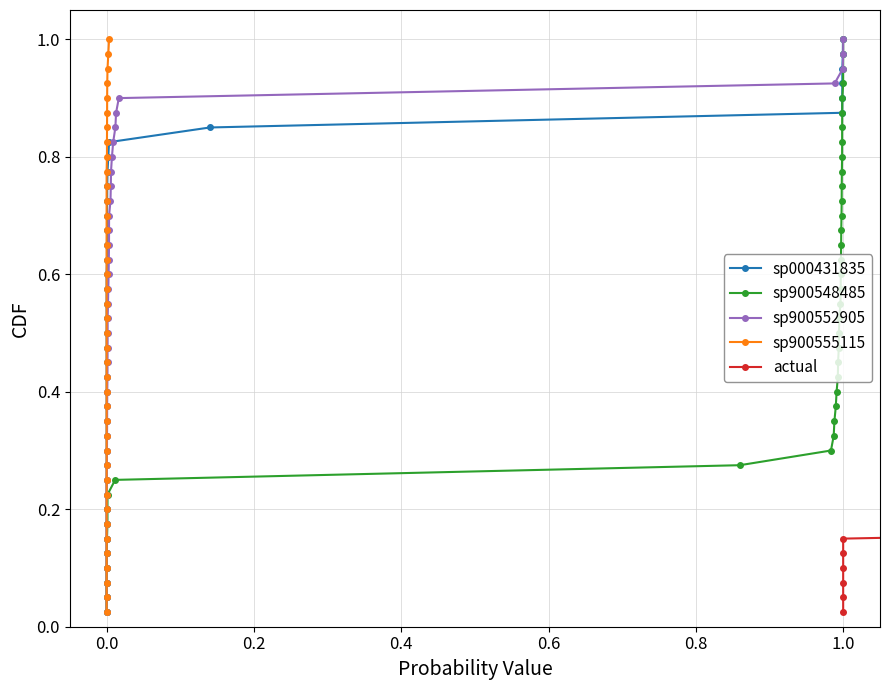

What are all the series names shown in the legend?

sp000431835, sp900548485, sp900552905, sp900555115, actual